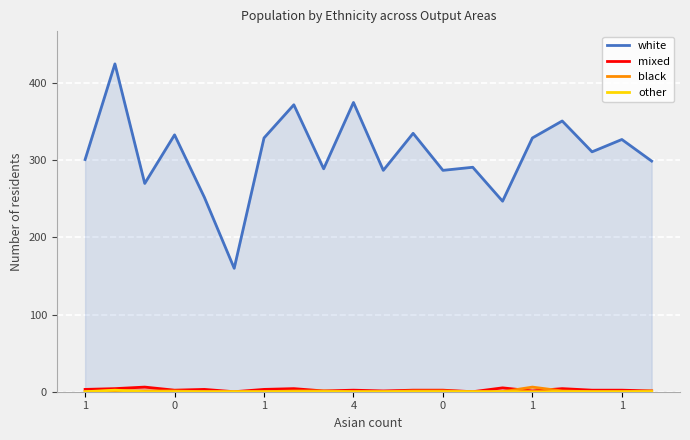

Rank the series at 0 from highest to lowest value.

white, mixed, other, black